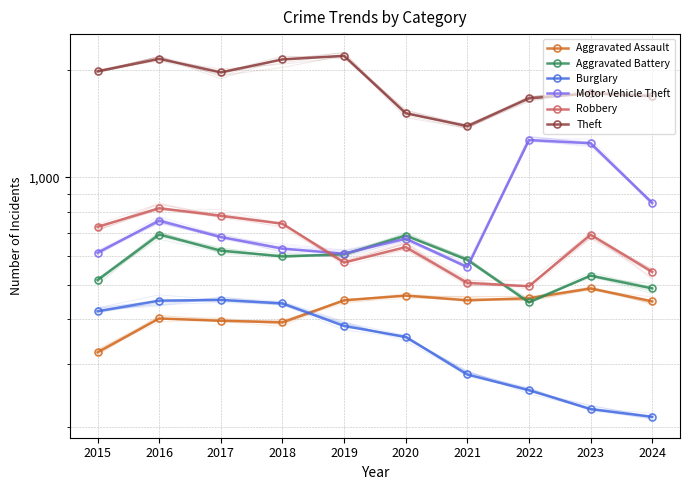

How many times do Aggravated Assault and Aggravated Battery cross each other?

2